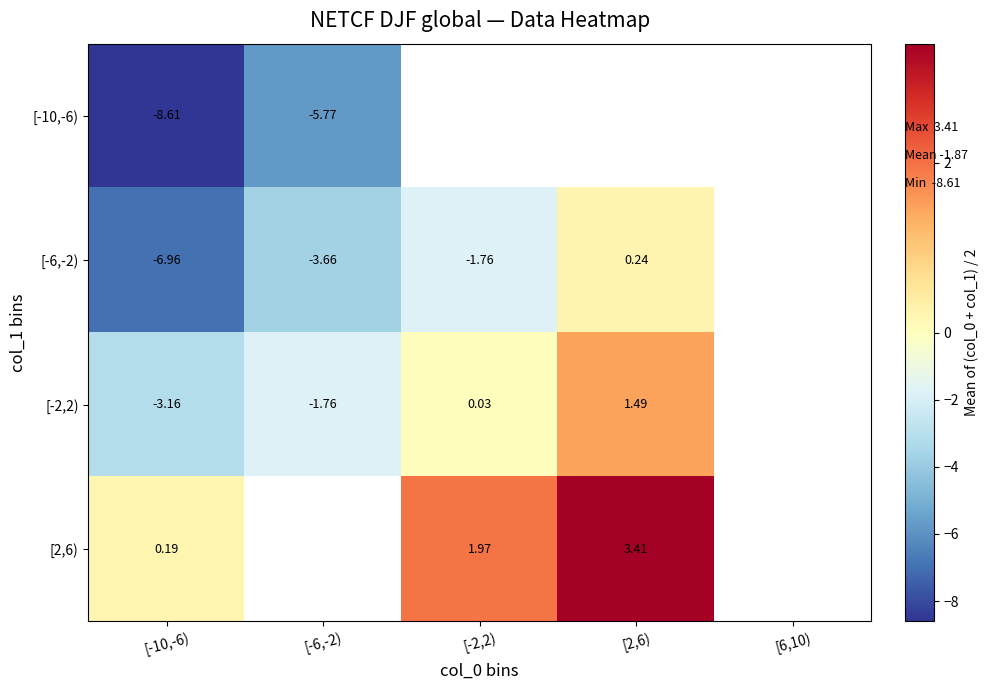

At which label does [-10,-6) reach its peak?

[-6,-2)